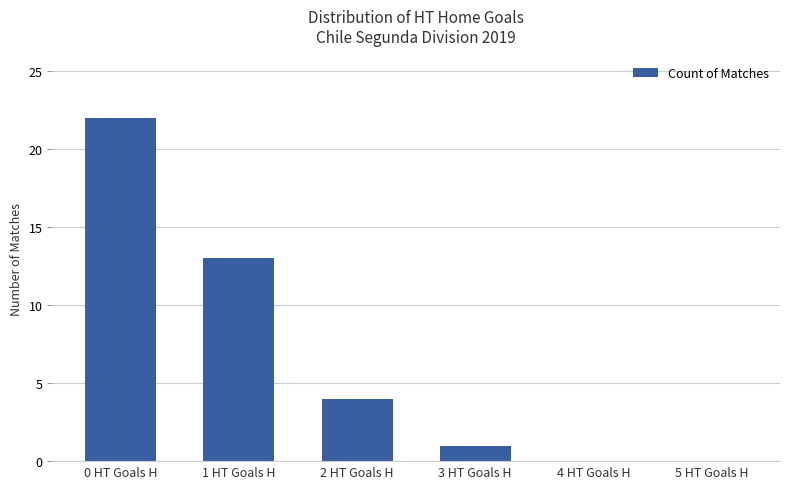

Where is the data nearest to the value 11?

1 HT Goals H